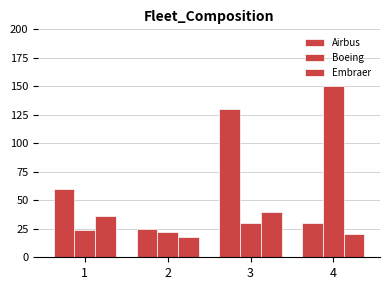

Reading right to left, what are all the values shown in this chart?

Airbus: 4=30	3=130	2=25	1=60
Boeing: 4=150	3=30	2=22	1=24
Embraer: 4=20	3=40	2=18	1=36